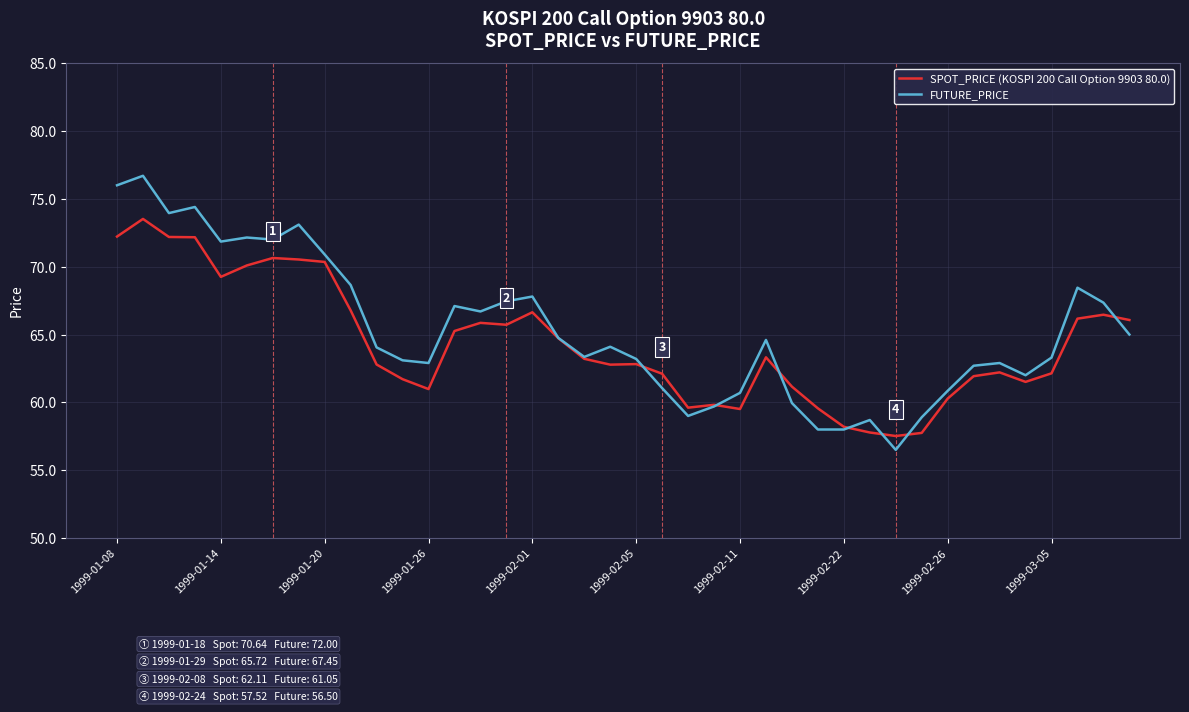

Which series has the largest range (max minus min)?

FUTURE_PRICE